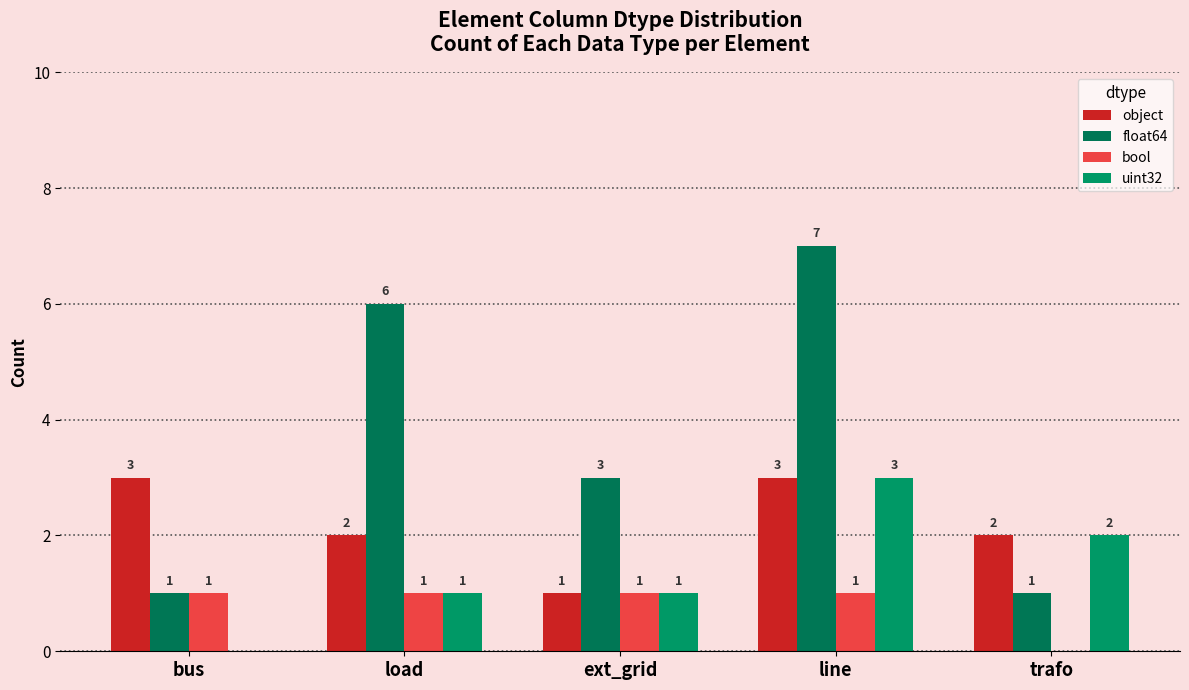

What is the sum of all object values?

11